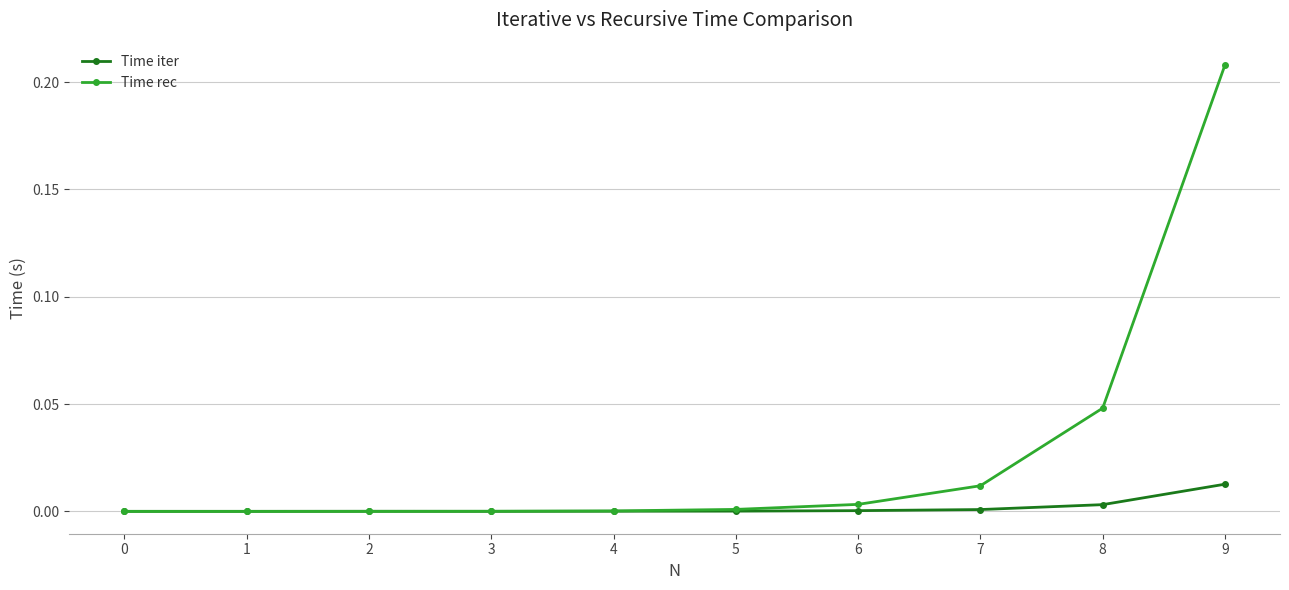

Which label corresponds to the largest value in the chart?

9